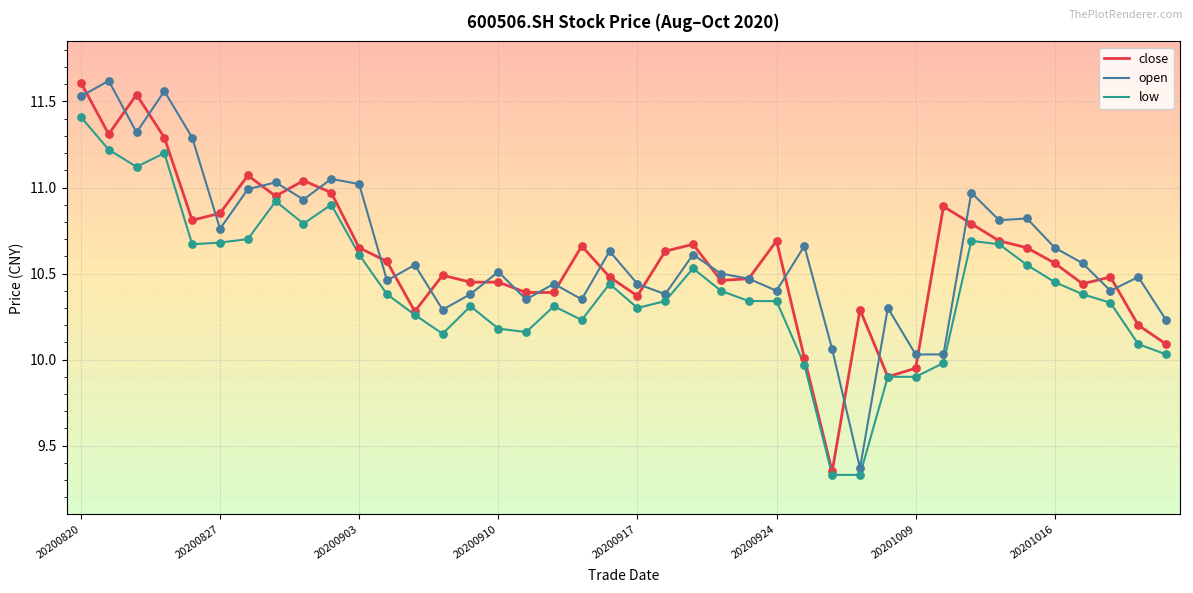

At how many categories does at least one series exceed 10?

40